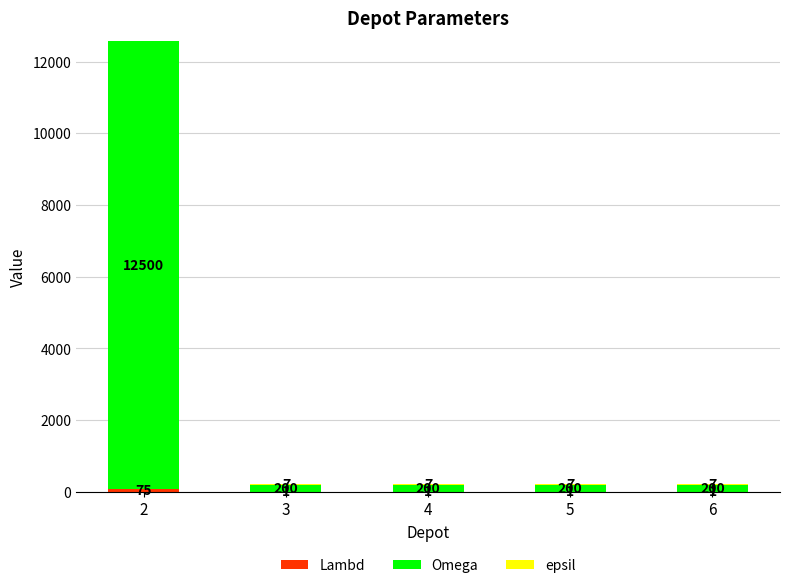

What is the lowest value of the Lambd series?

1